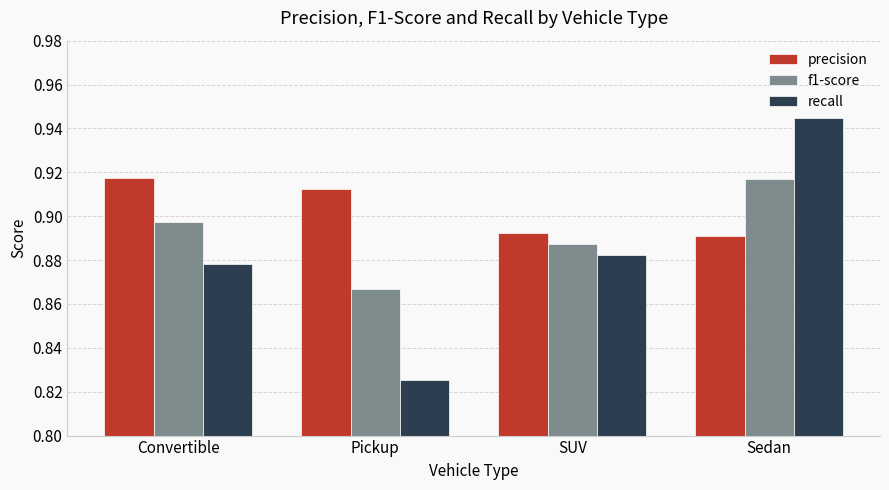

At how many categories does at least one series exceed 0?

4